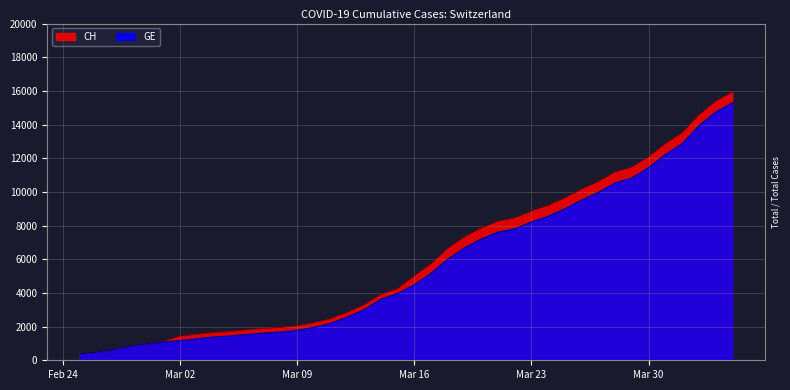

How many categories are shown in the chart?

40